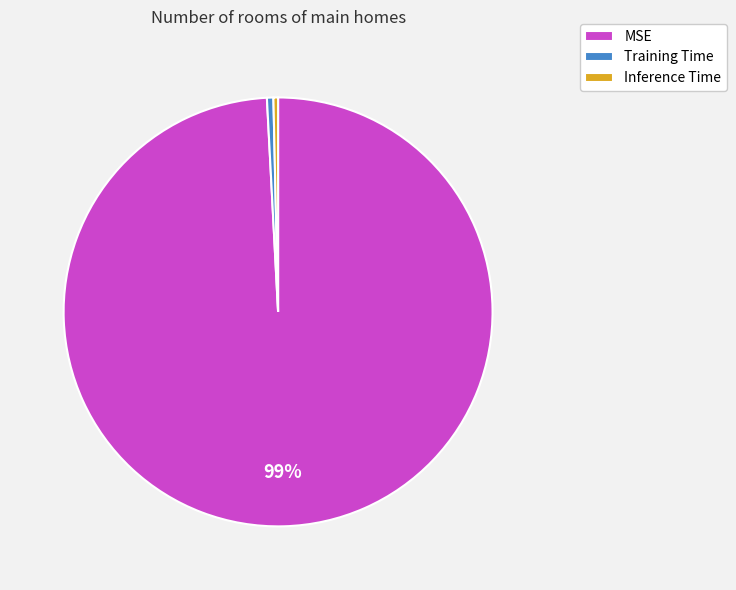

To the nearest percent, what is the average slice percentage?

33%